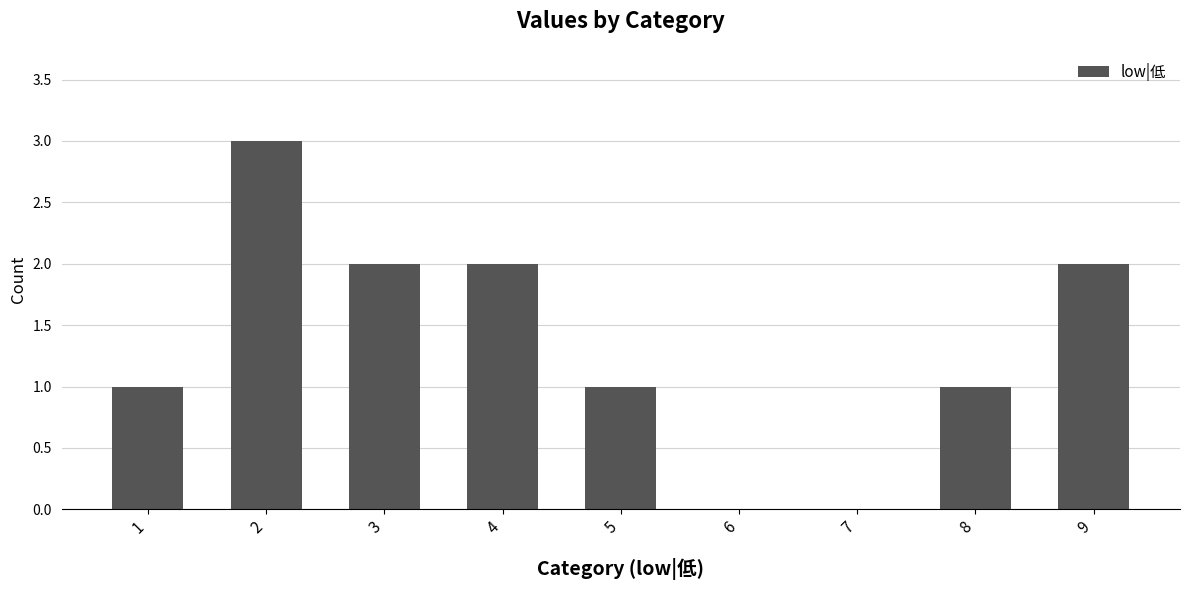

The value at 6 is 0. True or false?

True